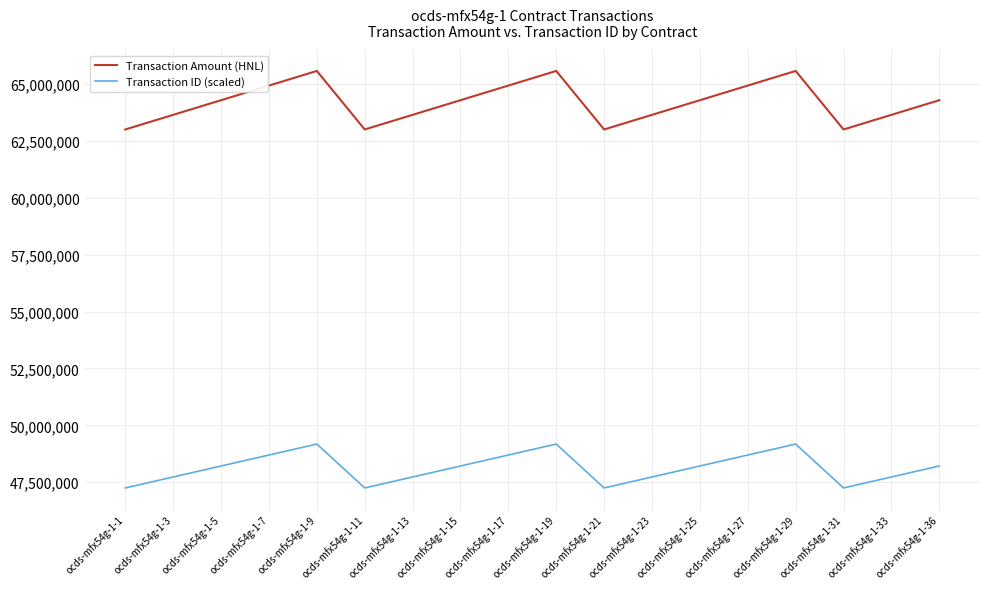

List the series in order of their peak value, lowest first.

Transaction ID (scaled), Transaction Amount (HNL)